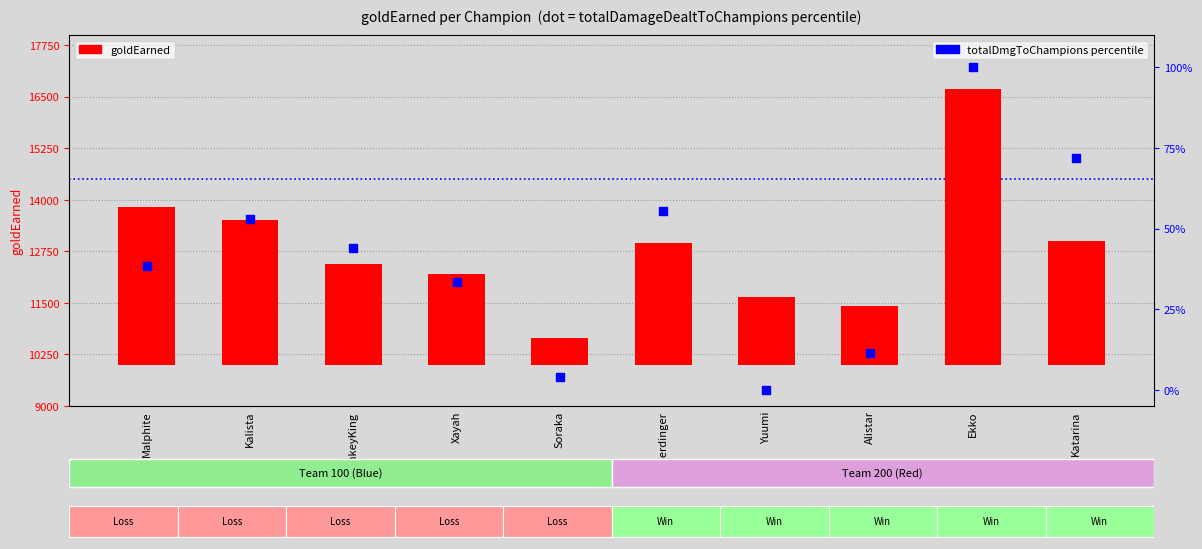

Is the value of goldEarned at Katarina greater than the value of percentile rank within the sample at Xayah?

Yes